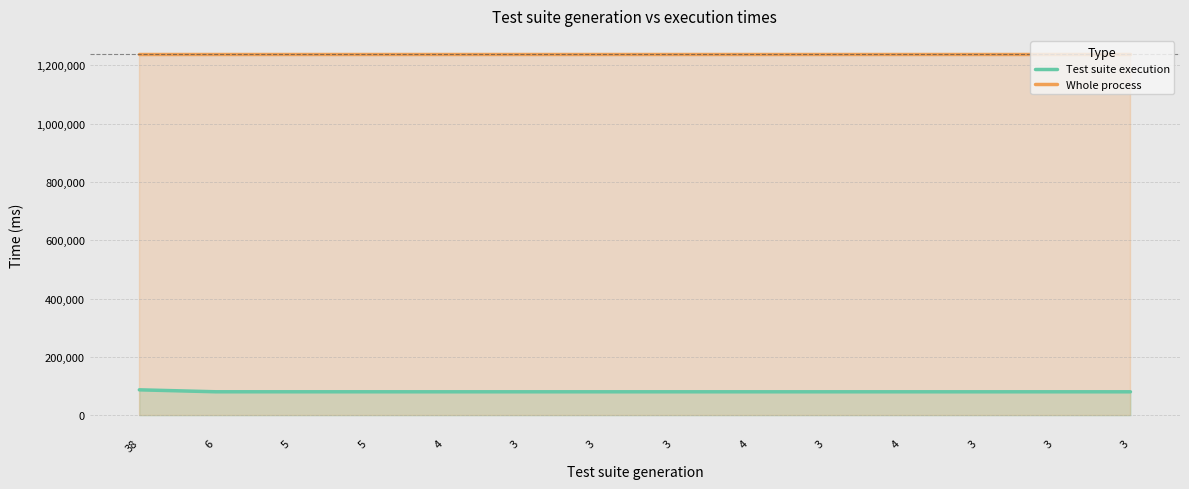

Which category has the lowest value in the Test suite execution series?

3